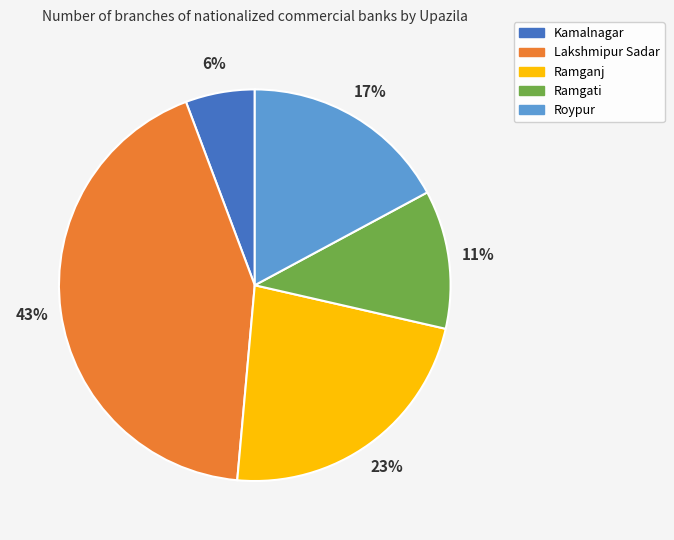

To the nearest percent, what percentage of the pie is Lakshmipur Sadar?

43%